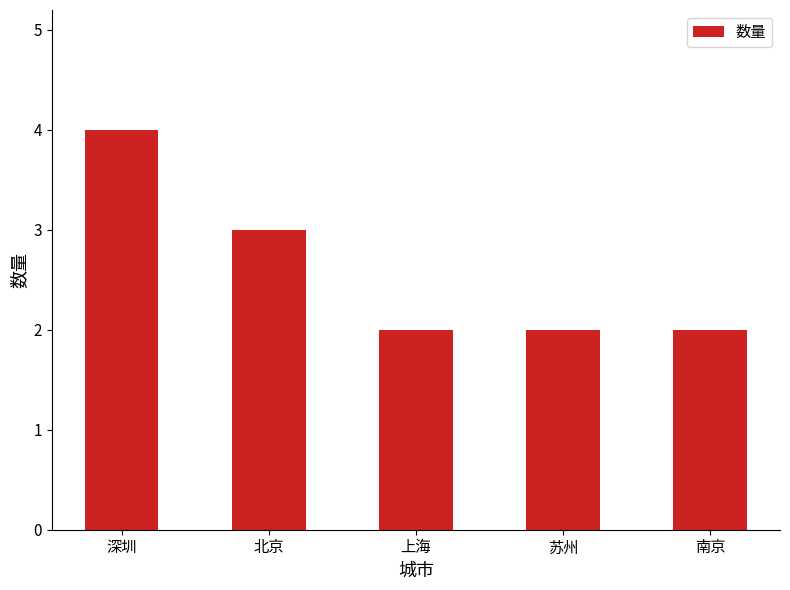

What is the greatest value displayed?

4